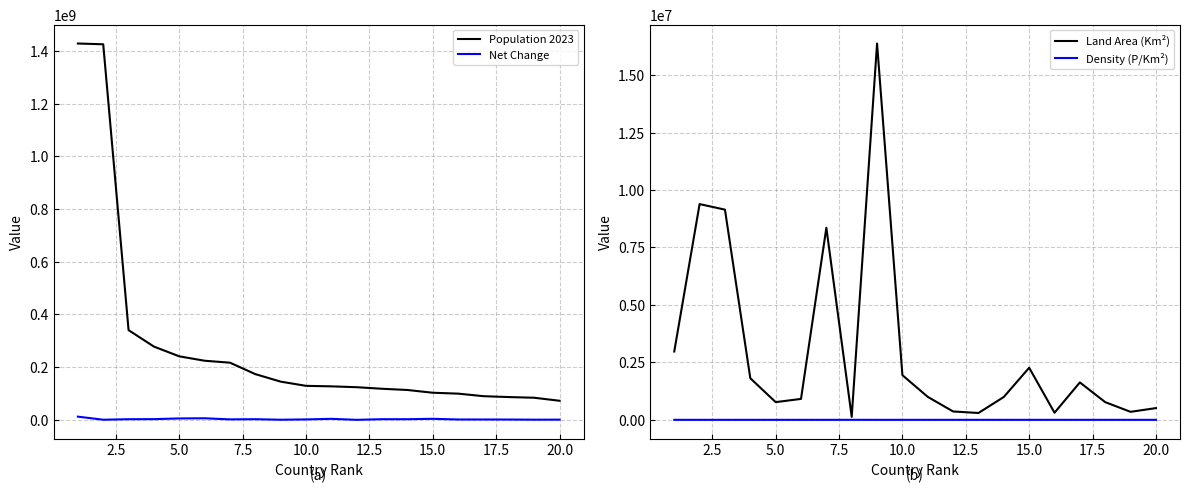

Which series has the largest range (max minus min)?

Population 2023